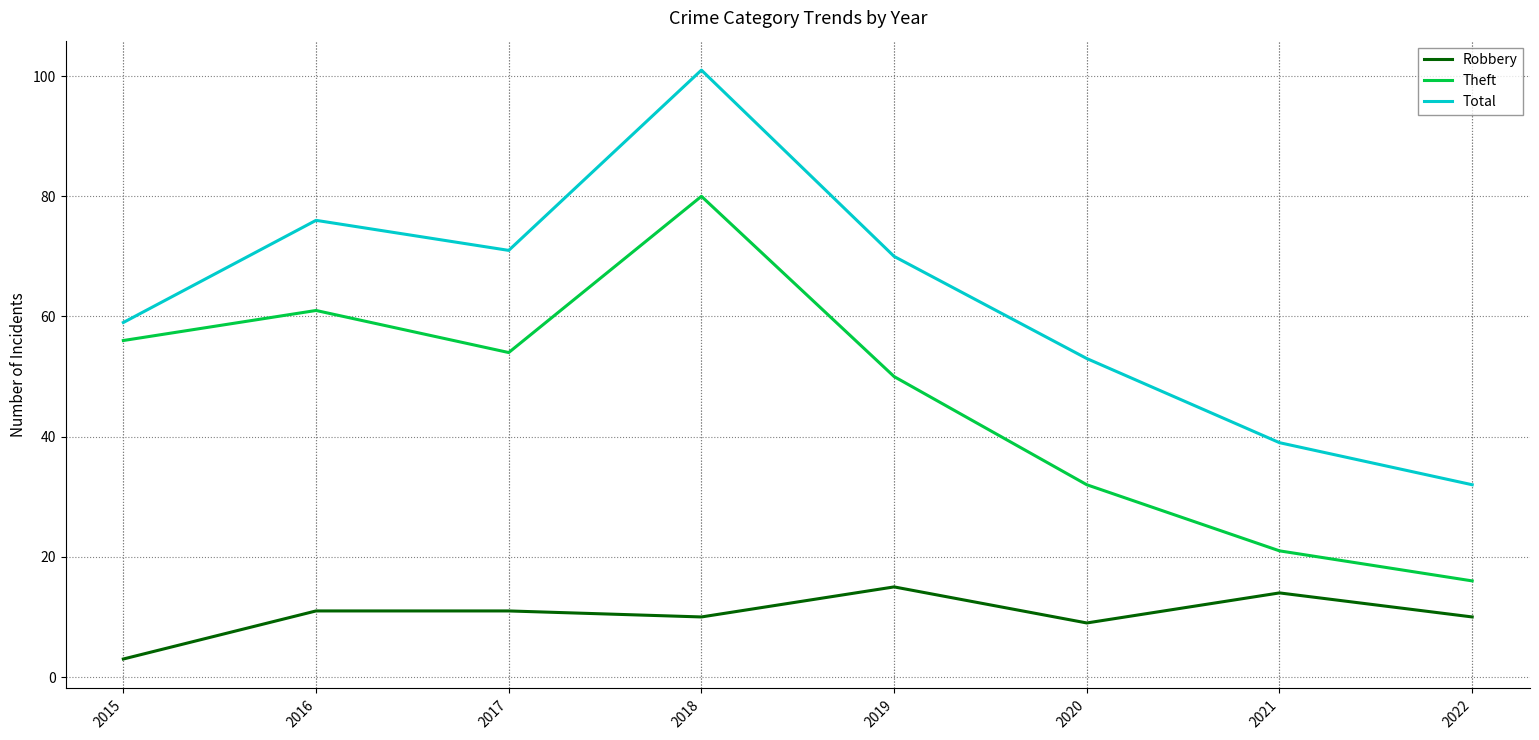

Rank the categories by Total value from highest to lowest.

2018, 2016, 2017, 2019, 2015, 2020, 2021, 2022